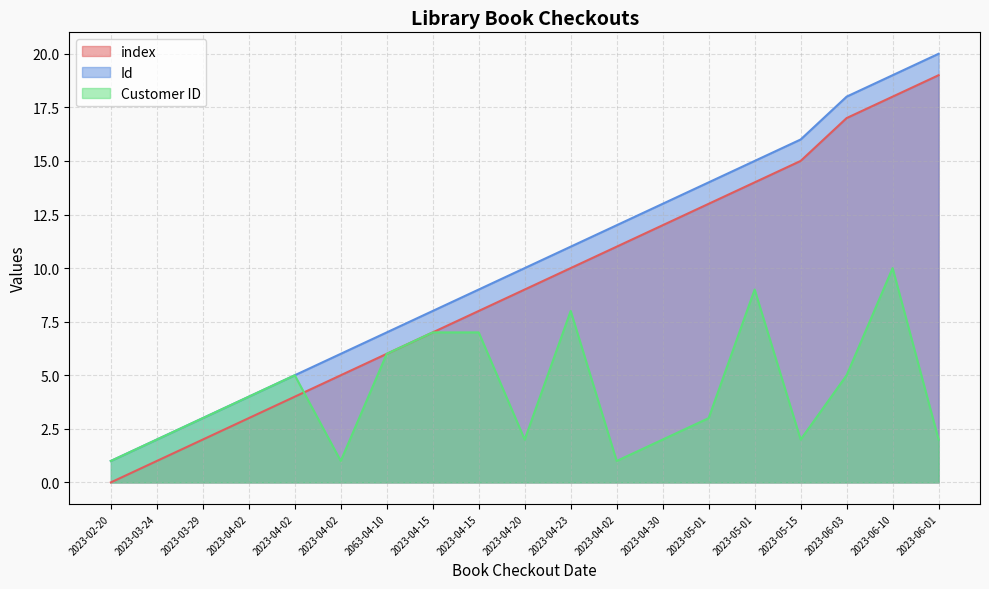

Rank the series by their maximum value, from lowest to highest.

Customer ID, index, Id